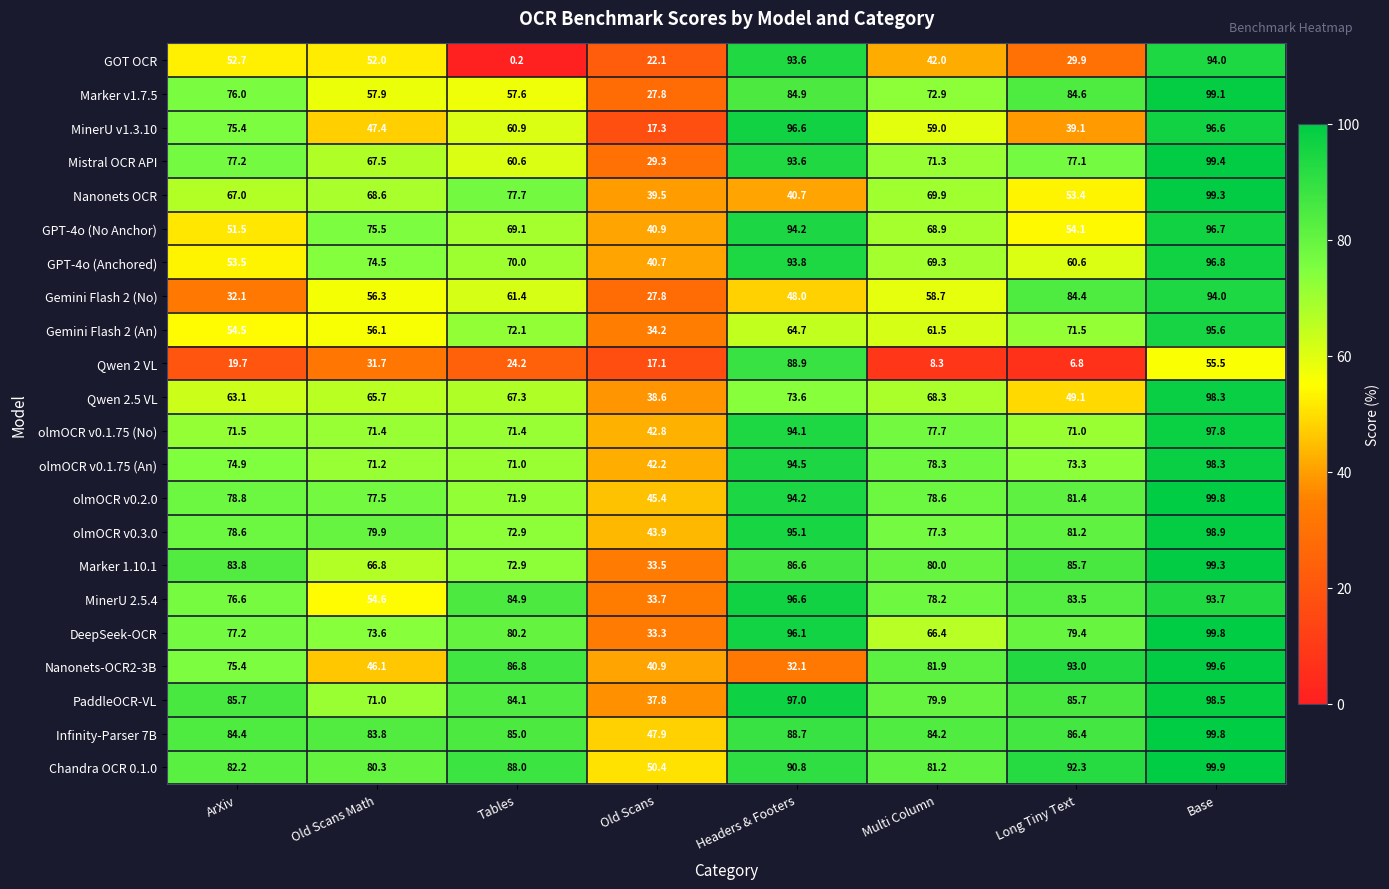

What is the difference between the Nanonets-OCR2-3B values at Old Scans and Base?

58.7